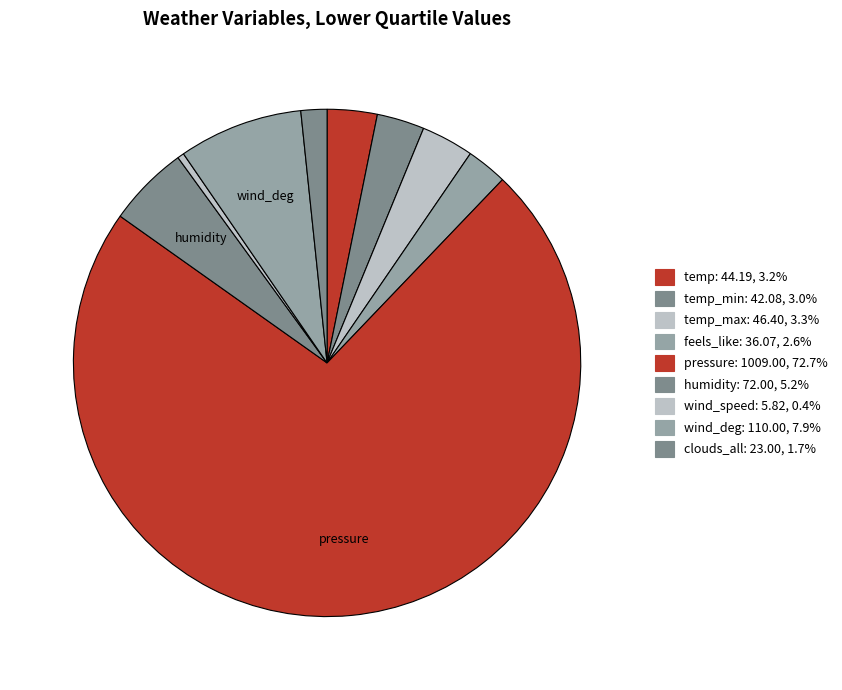

To the nearest percent, what is the difference between the largest and smallest slice percentages?

72%